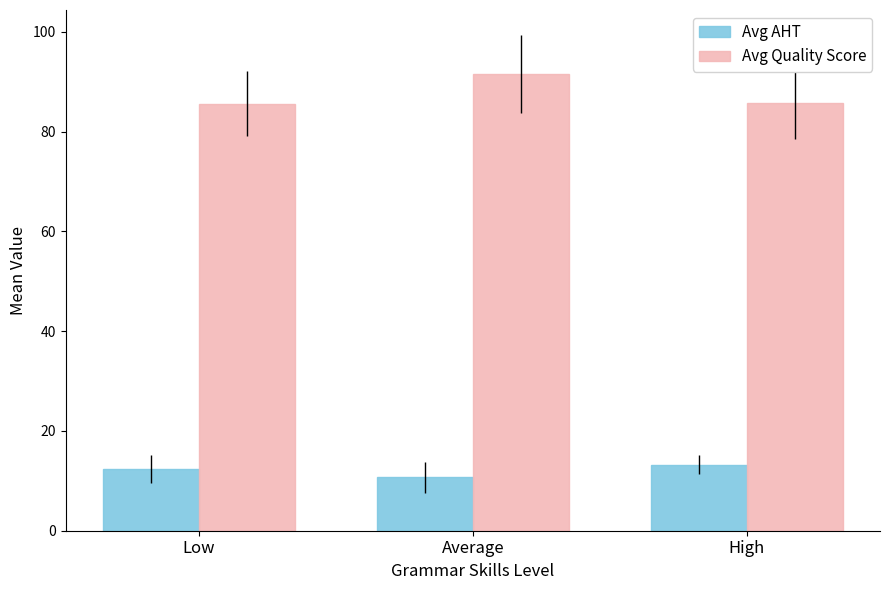

What are all the series names shown in the legend?

Avg AHT, Avg Quality Score